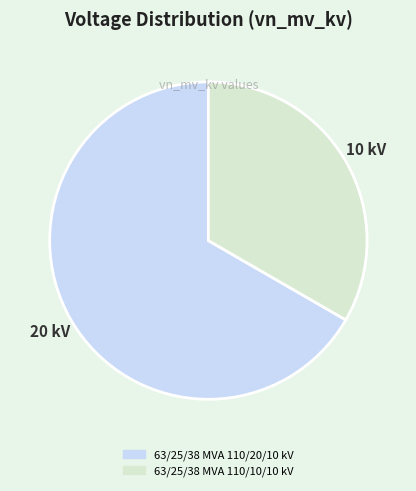

How many slices are in this pie chart?

2